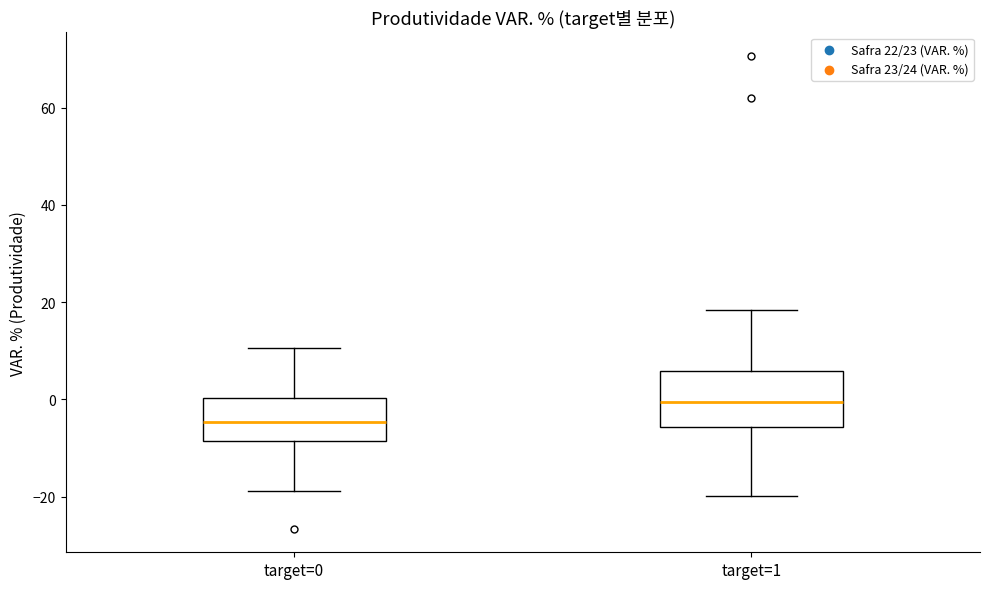

Reading left to right, transcribe this box plot: for each box, give where its median line is, the range the box spans, and where its two whiskers end, as read against the y-axis. The values are not printed on the chart, so give them approximately, as read against the axis.

target=0: median -4, box -8 to 0, whiskers -18 to 10
target=1: median 0, box -6 to 6, whiskers -20 to 18